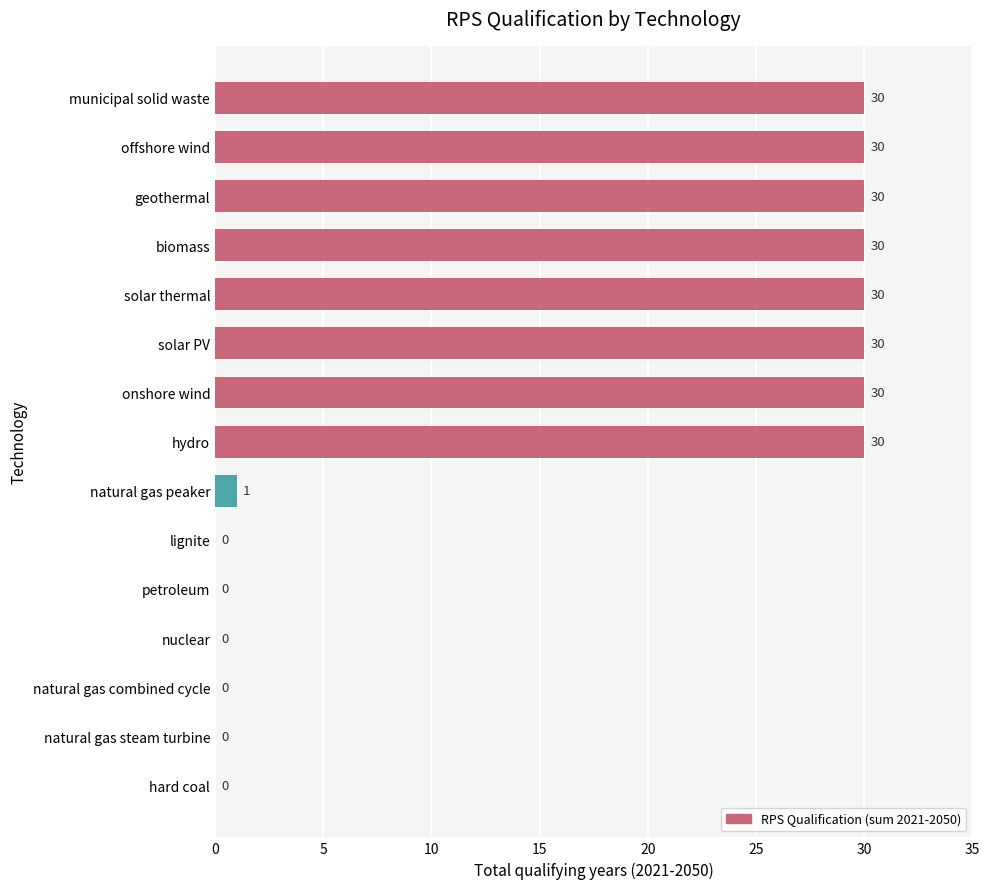

What is the sum of all values?

241